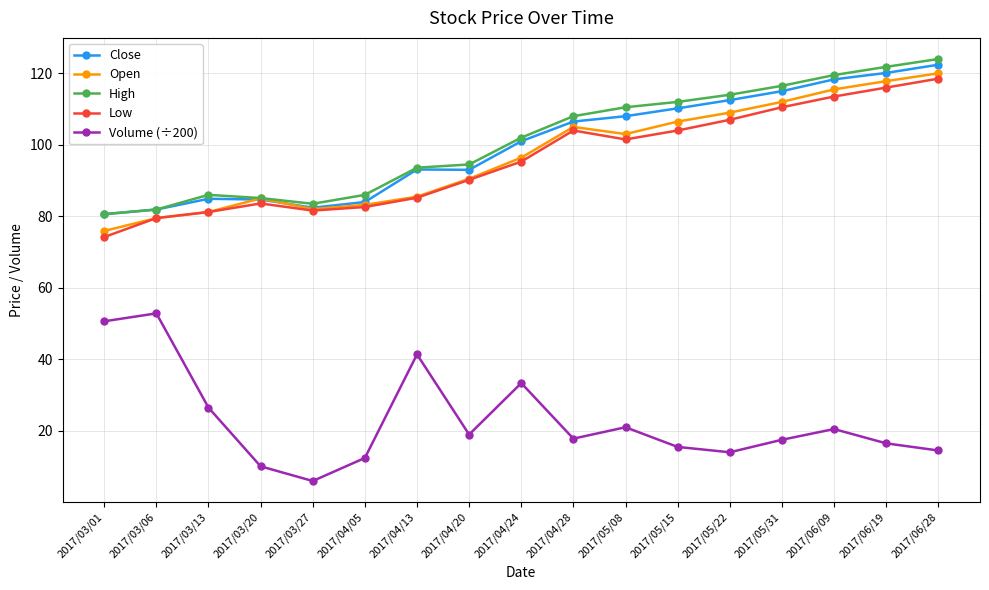

What is the maximum value for Low?

118.5